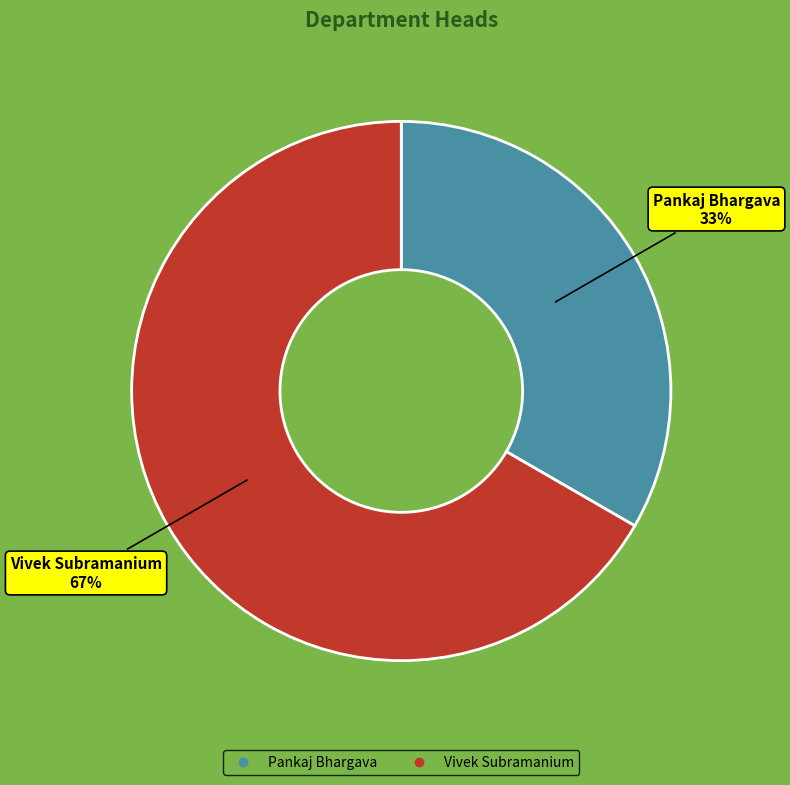

Combined, do Pankaj Bhargava and Vivek Subramanium account for over 50%?

Yes